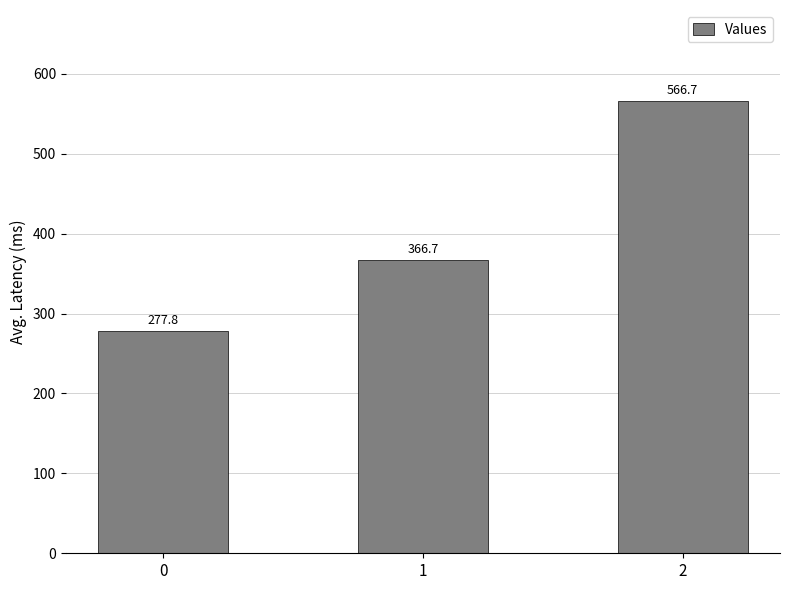

What is the value of the 1st bar from the left?

277.8